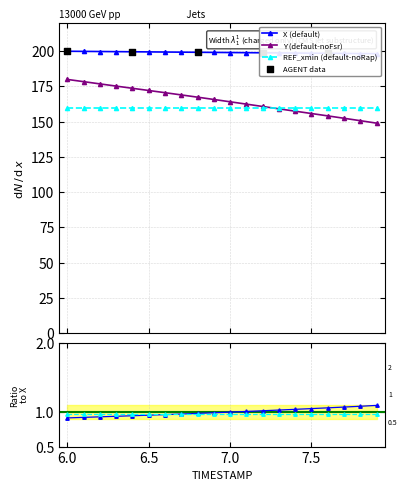

What is the highest value of the REF_xmin (default-noRap) series?

160.0